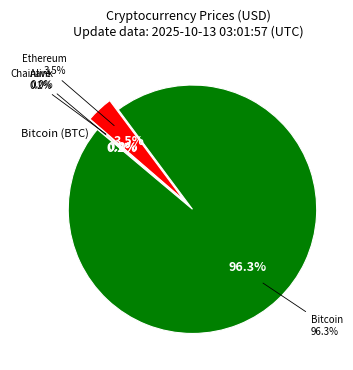

To the nearest percent, what is the combined percentage of Chainlink and Ethereum?

3%